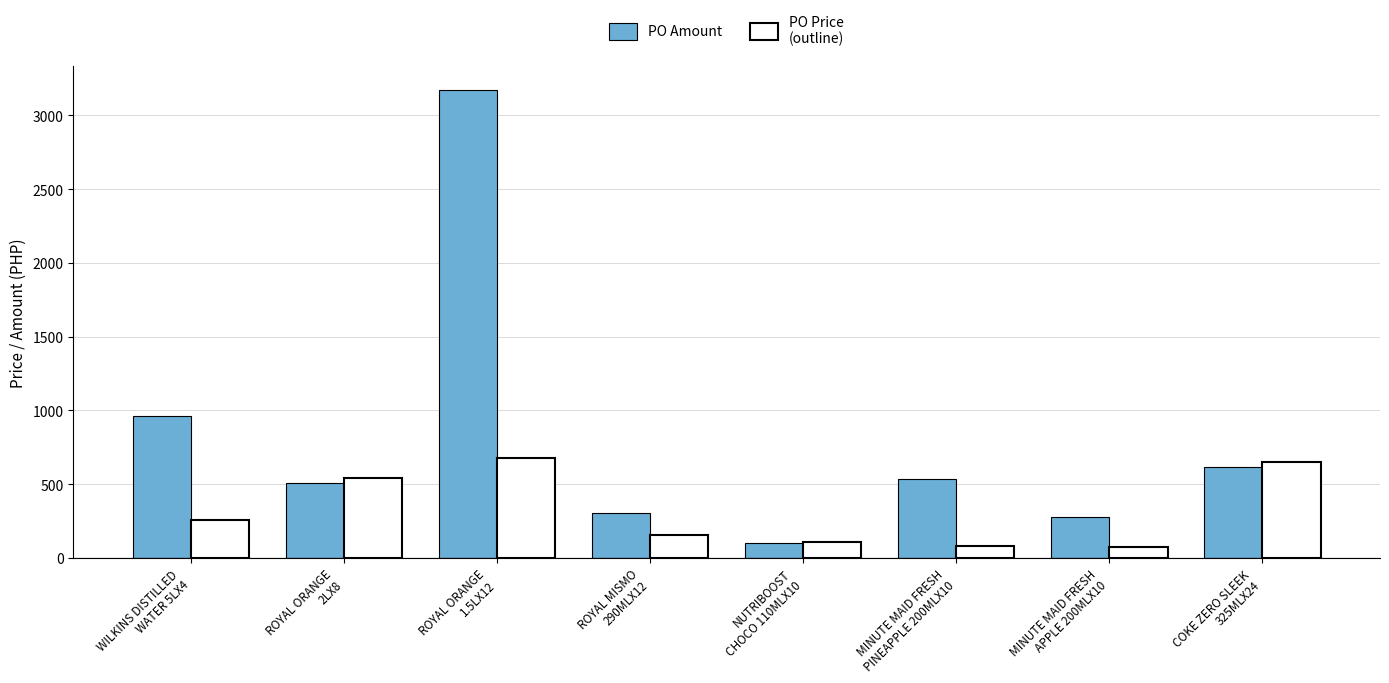

What is the minimum value shown in the chart?

74.6